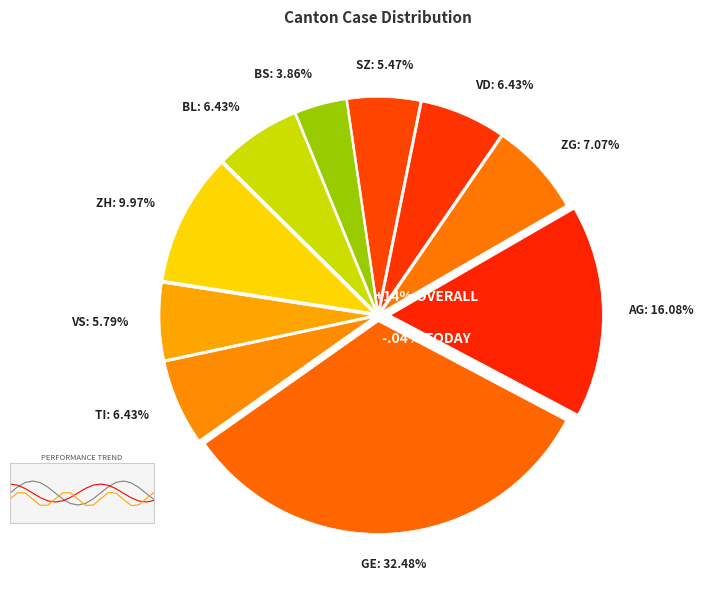

To the nearest percent, what is the difference between the ZH and TI slice percentages?

4%